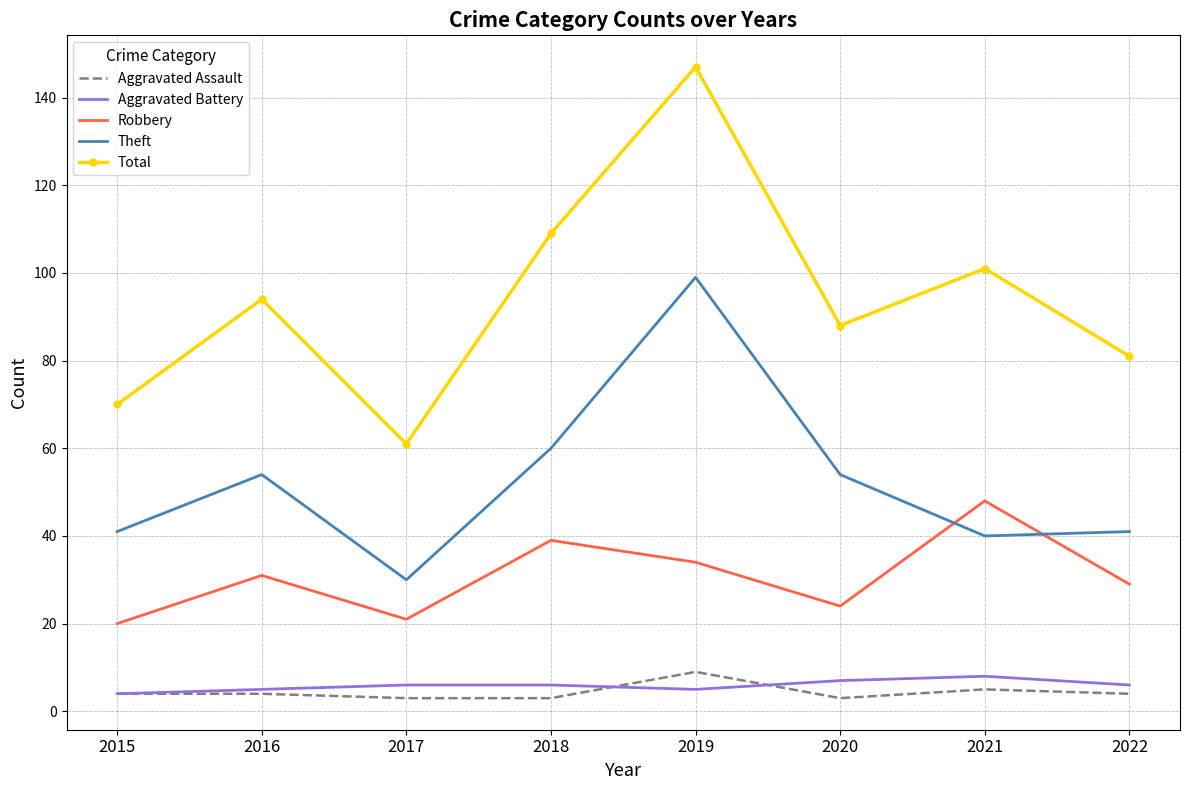

True or false: Aggravated Assault and Theft cross at least once.

False